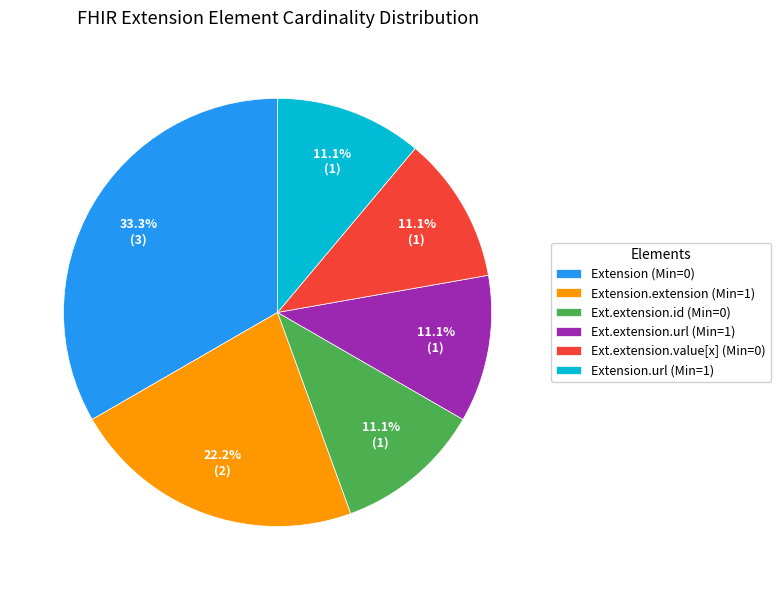

Is there any slice that represents more than half of the pie?

No